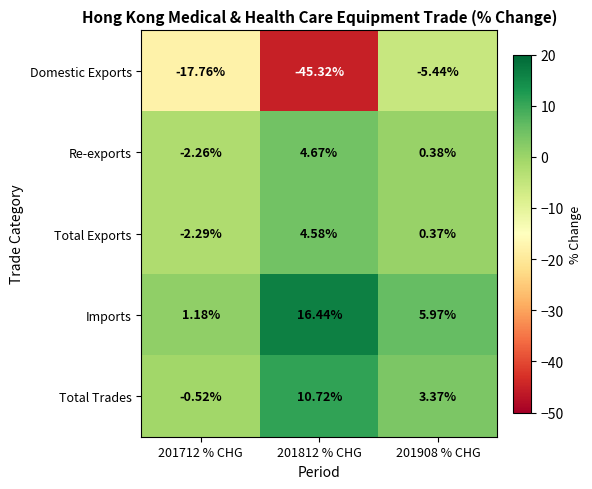

Rank the series by their maximum value, from highest to lowest.

Imports, Total Trades, Re-exports, Total Exports, Domestic Exports